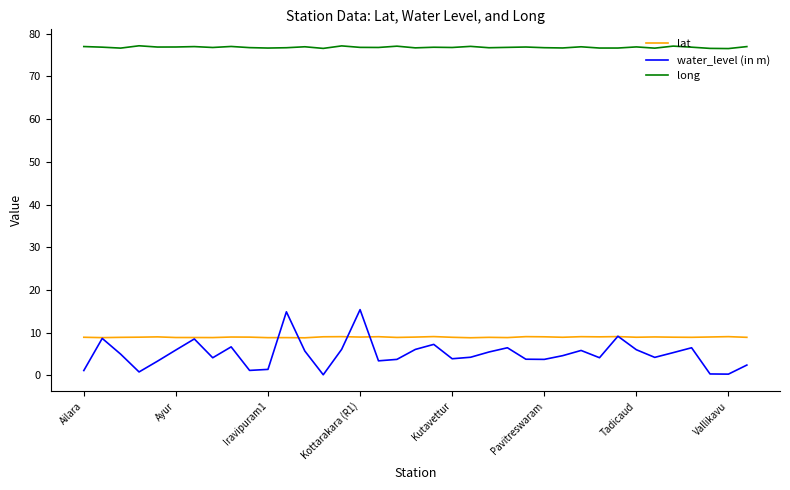

True or false: water_level (in m) and long cross at least once.

False